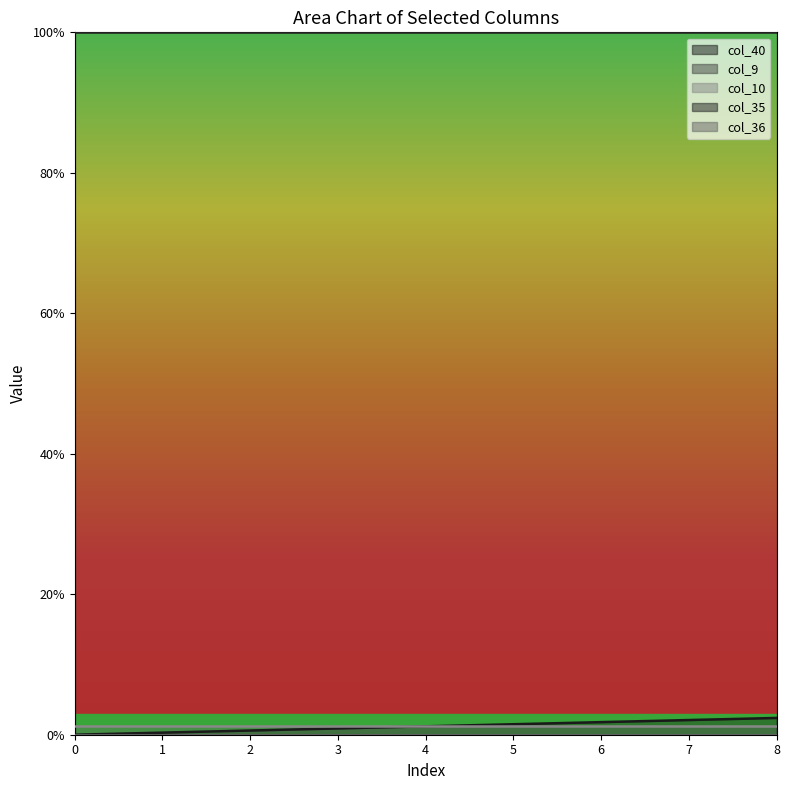

True or false: col_40 and col_10 intersect in this chart.

True